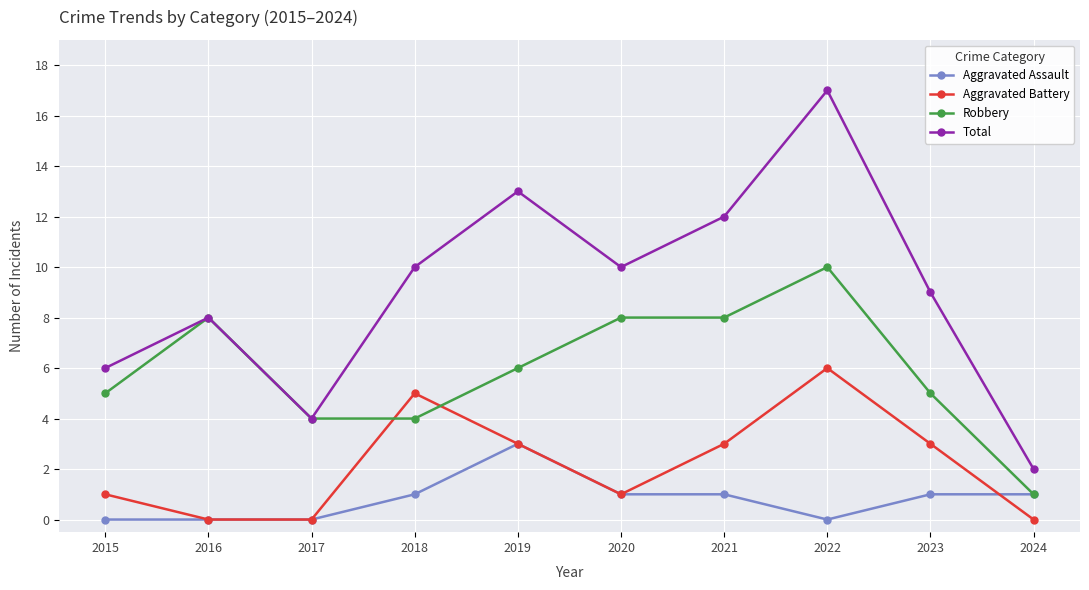

List the series in order of their peak value, highest first.

Total, Robbery, Aggravated Battery, Aggravated Assault